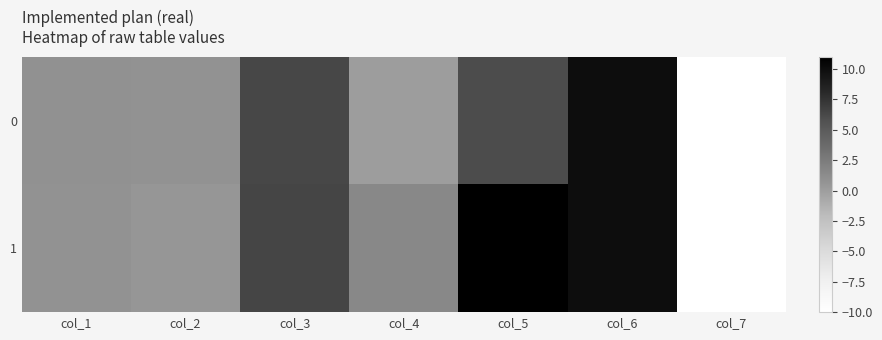

List the series in order of their overall mean, highest first.

1, 0